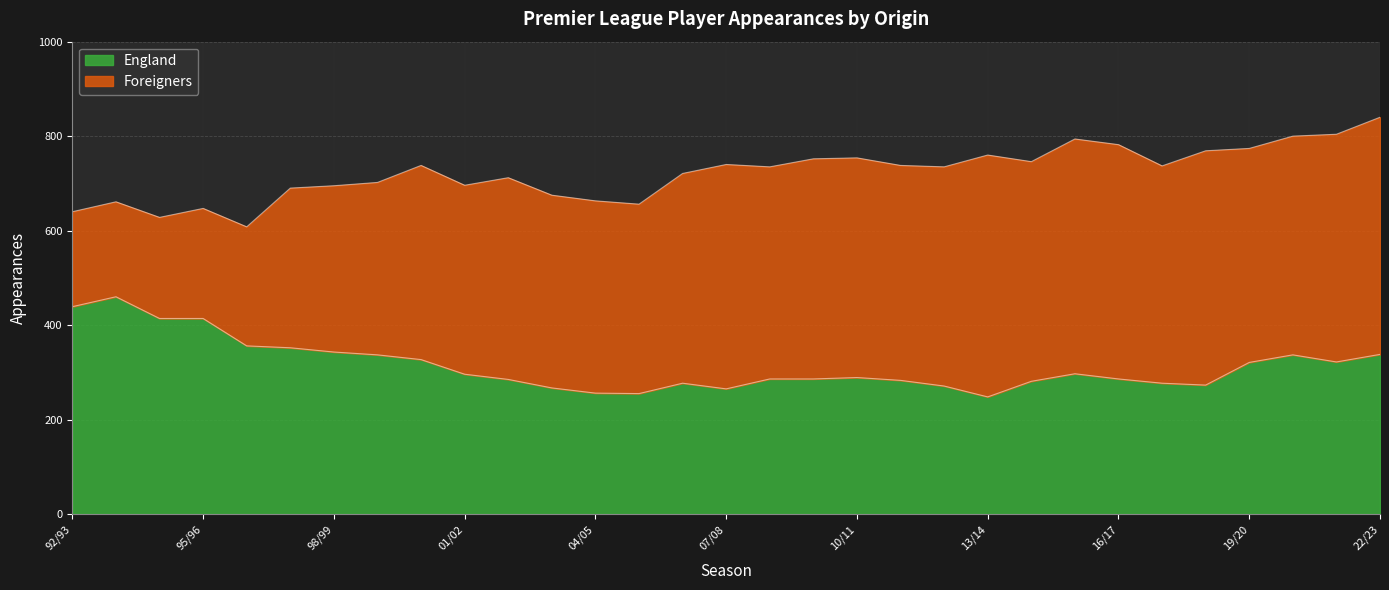

What is the maximum value shown in the chart?

460